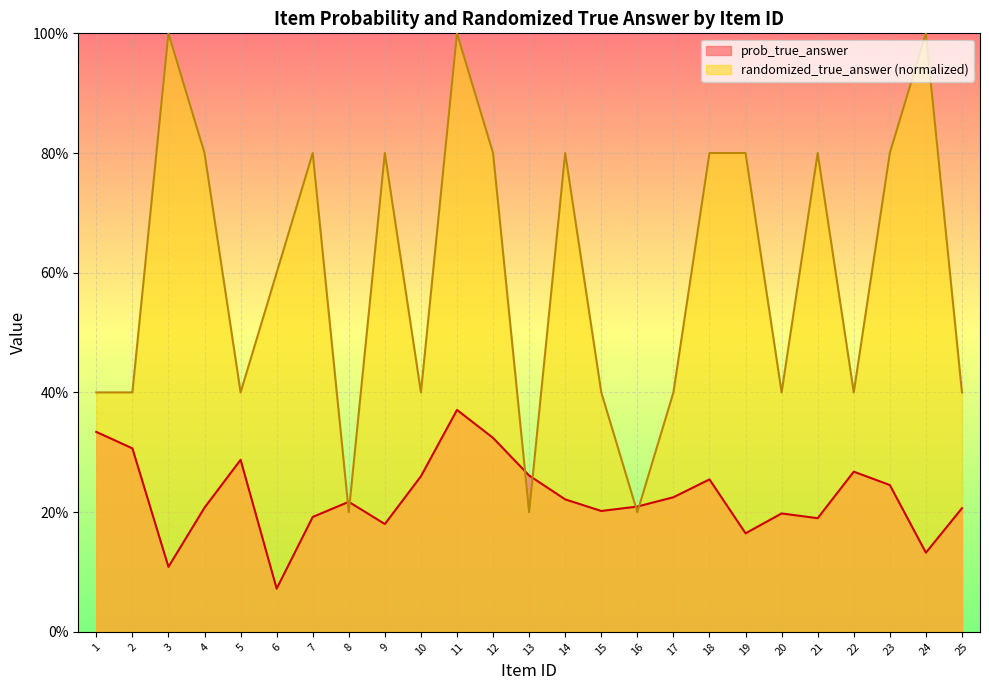

Reading right to left, extract all data points from this chart.

prob_true_answer: 25=0.2	24=0.1	23=0.2	22=0.3	21=0.2	20=0.2	19=0.2	18=0.3	17=0.2	16=0.2	15=0.2	14=0.2	13=0.3	12=0.3	11=0.4	10=0.3	9=0.2	8=0.2	7=0.2	6=0.1	5=0.3	4=0.2	3=0.1	2=0.3	1=0.3
randomized_true_answer: 25=0.4	24=1.0	23=0.8	22=0.4	21=0.8	20=0.4	19=0.8	18=0.8	17=0.4	16=0.2	15=0.4	14=0.8	13=0.2	12=0.8	11=1.0	10=0.4	9=0.8	8=0.2	7=0.8	6=0.6	5=0.4	4=0.8	3=1.0	2=0.4	1=0.4